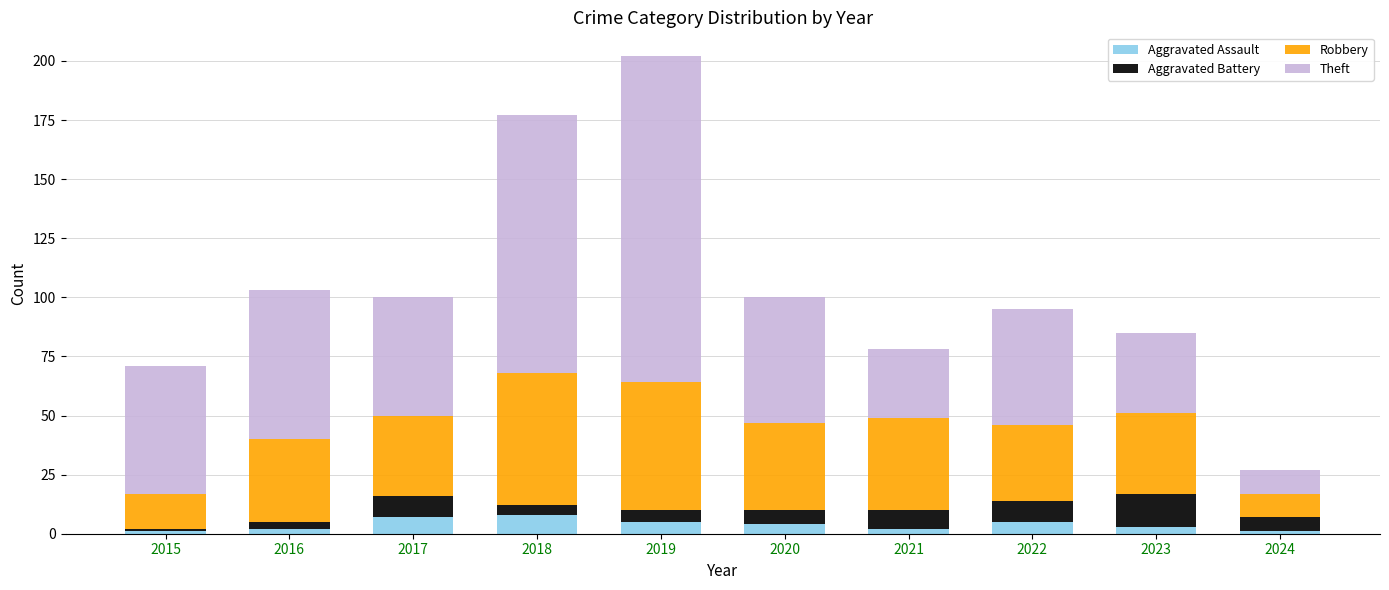

Are the bars grouped side by side (vs. stacked)?

No